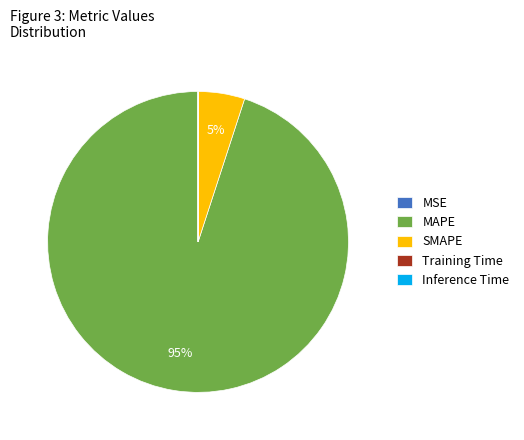

Which category has the biggest portion of the pie?

MAPE